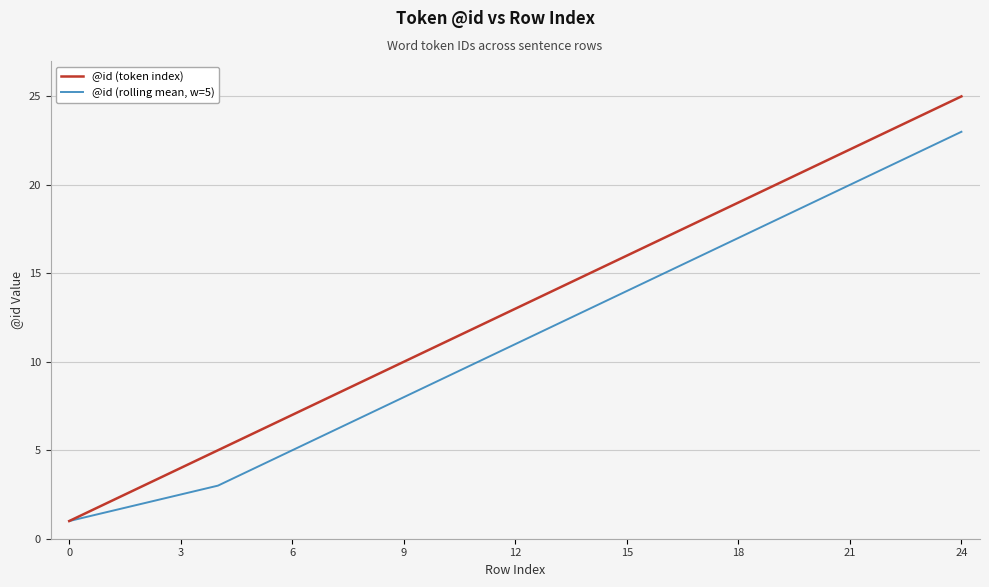

Which series has the largest total across all categories?

@id (token index)